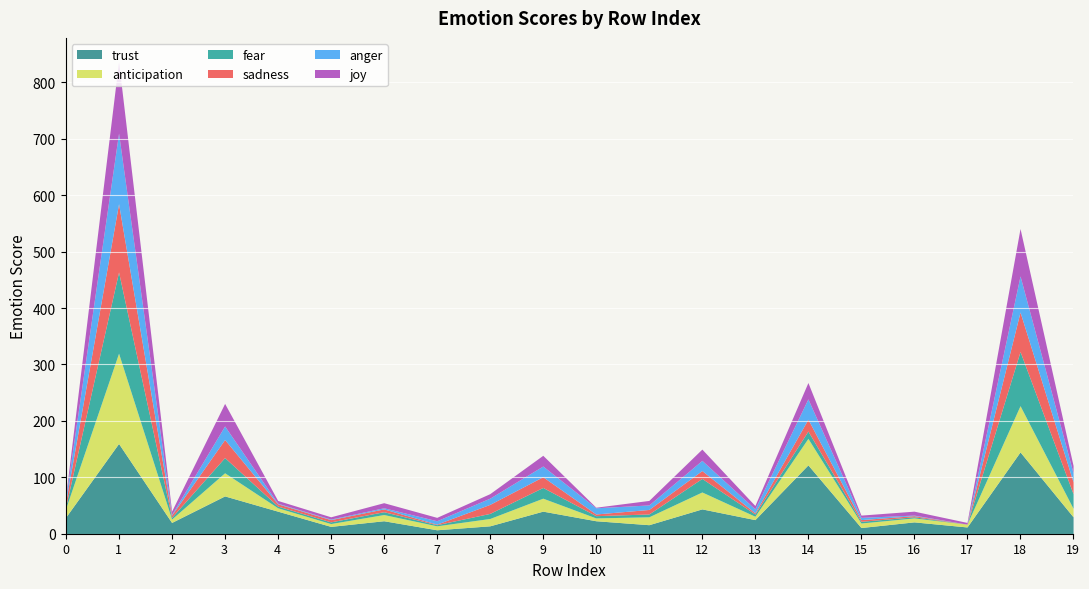

Reading left to right, what are all the values shown in this chart?

trust: 29	160	20	67	40	13	23	7	14	40	23	16	44	25	122	11	21	12	145	30
anticipation: 15	160	6	41	6	5	11	7	13	23	5	14	30	6	47	8	7	5	82	15
fear: 3	144	3	27	3	3	5	2	9	19	4	5	24	4	13	3	2	0	96	26
sadness: 8	121	4	32	4	4	5	1	16	19	3	8	14	2	21	3	2	0	70	21
anger: 6	125	1	24	1	1	2	6	11	19	11	8	18	7	36	4	1	0	64	16
joy: 4	127	6	40	5	4	9	6	8	19	1	8	20	6	29	4	7	3	84	13